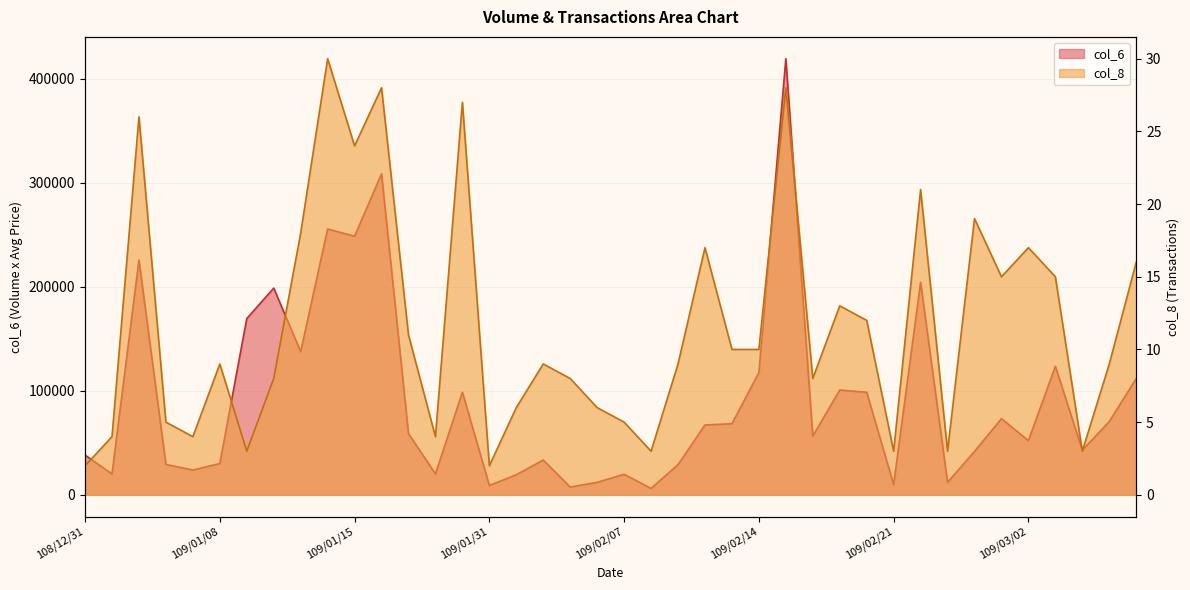

Is it true that col_6 equals 73250 at 109/02/27?

True